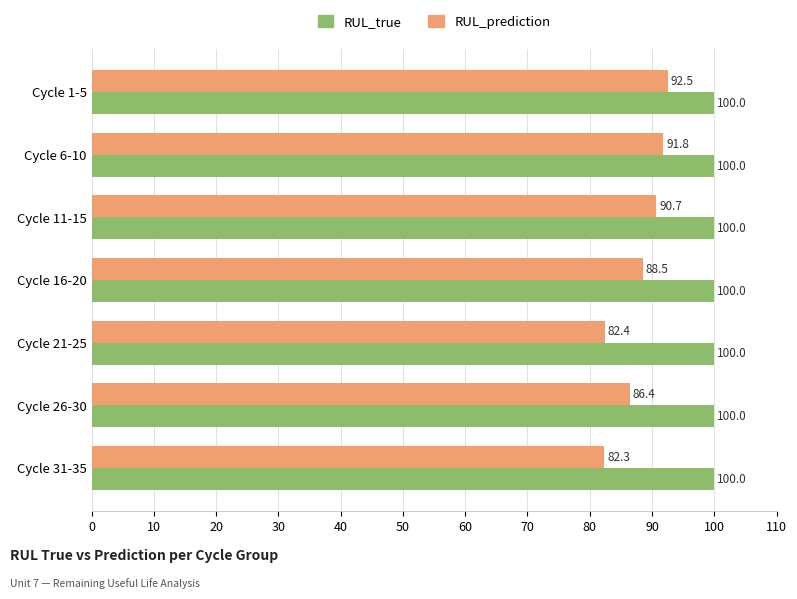

What is the difference between the second highest and minimum values in the RUL_prediction series?

9.5